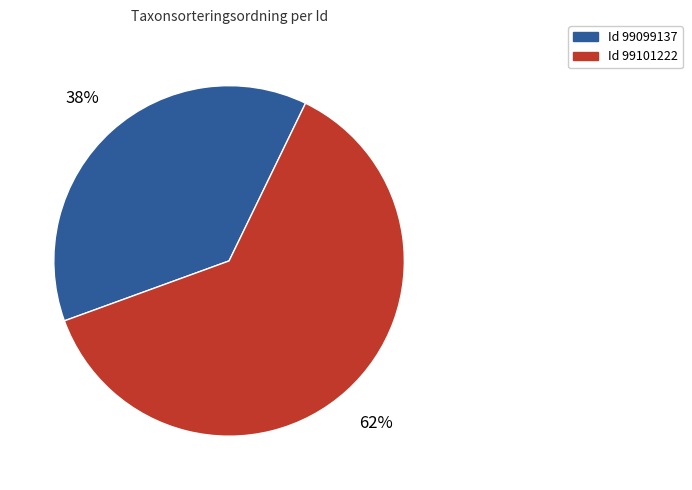

How many slices are in this pie chart?

2